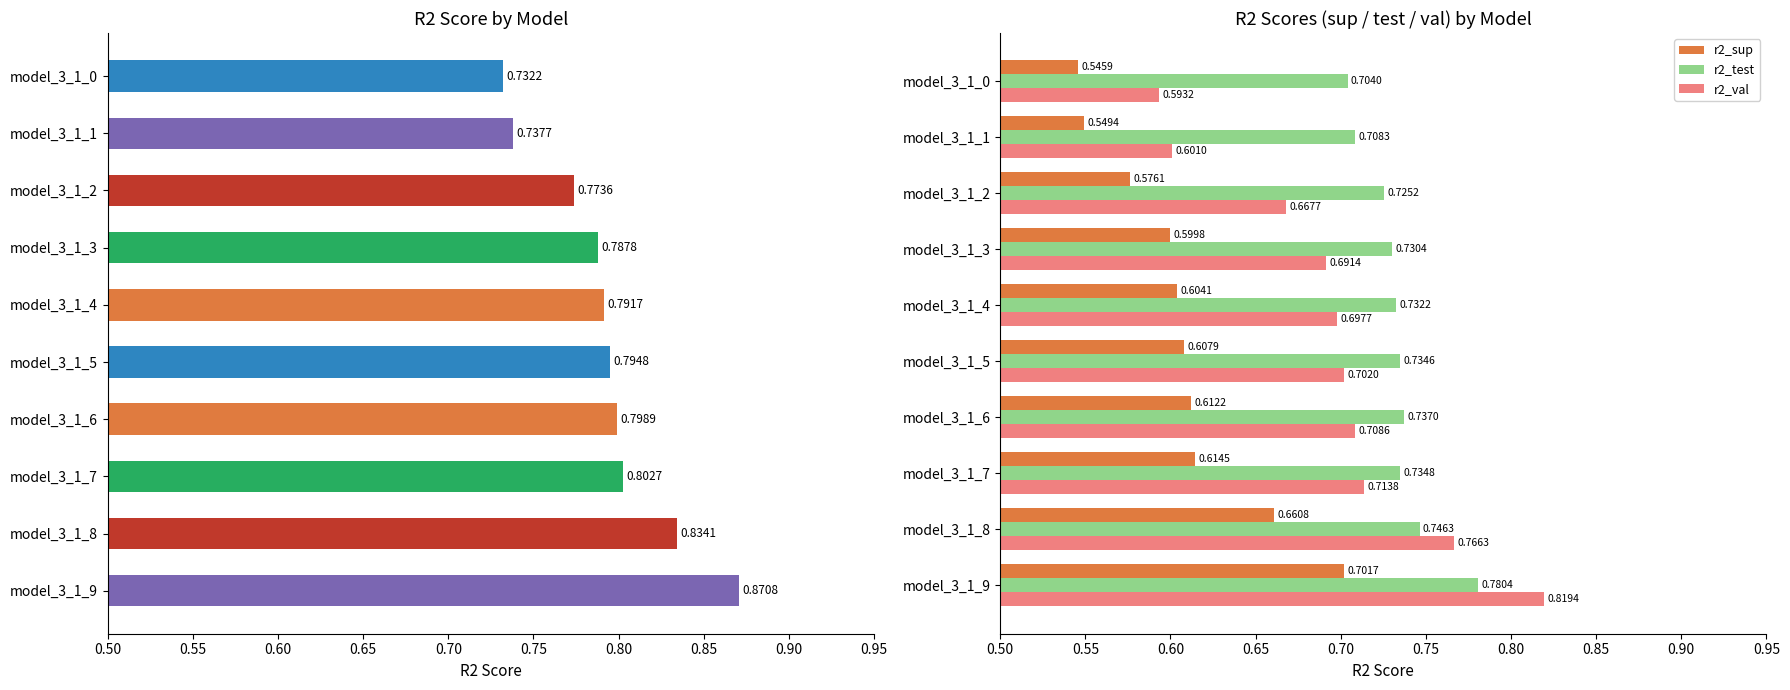

How many data points does each series have?

10